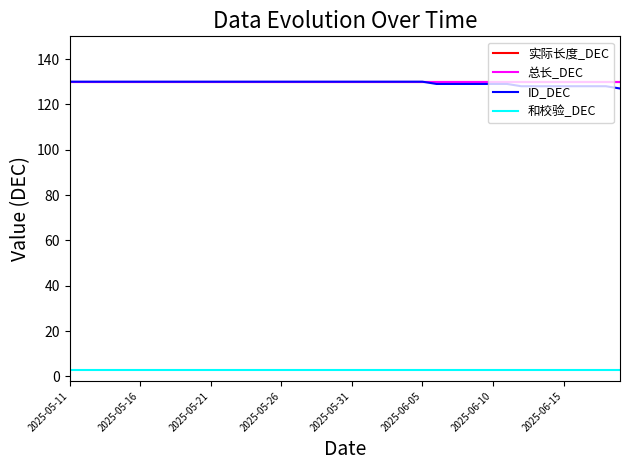

Is this an area chart (filled region under the line)?

No